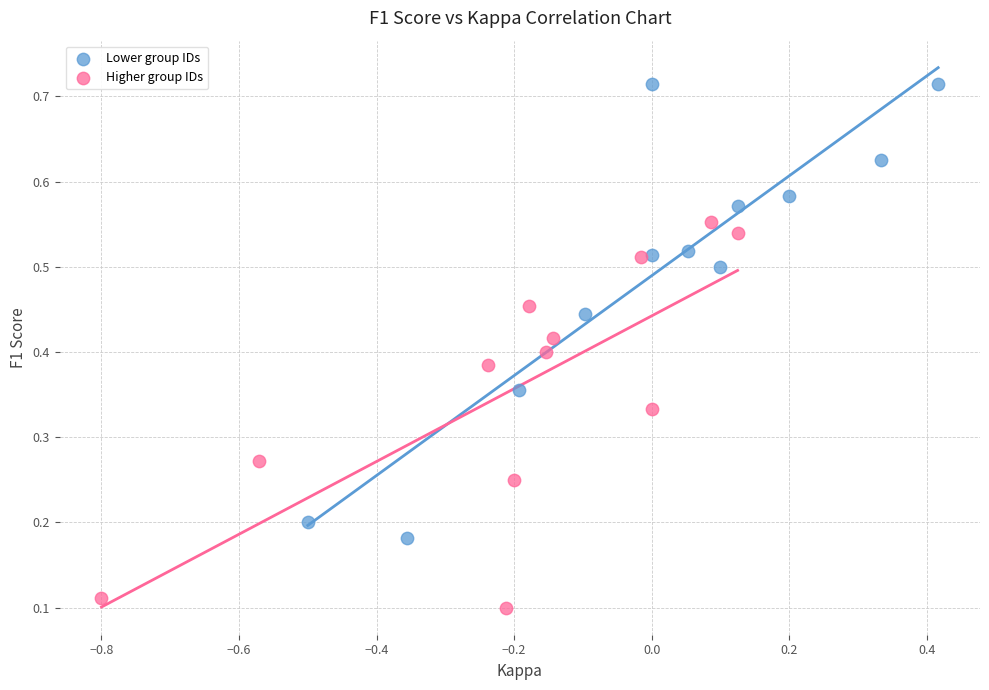

Which series reaches the minimum Y coordinate?

Higher group IDs